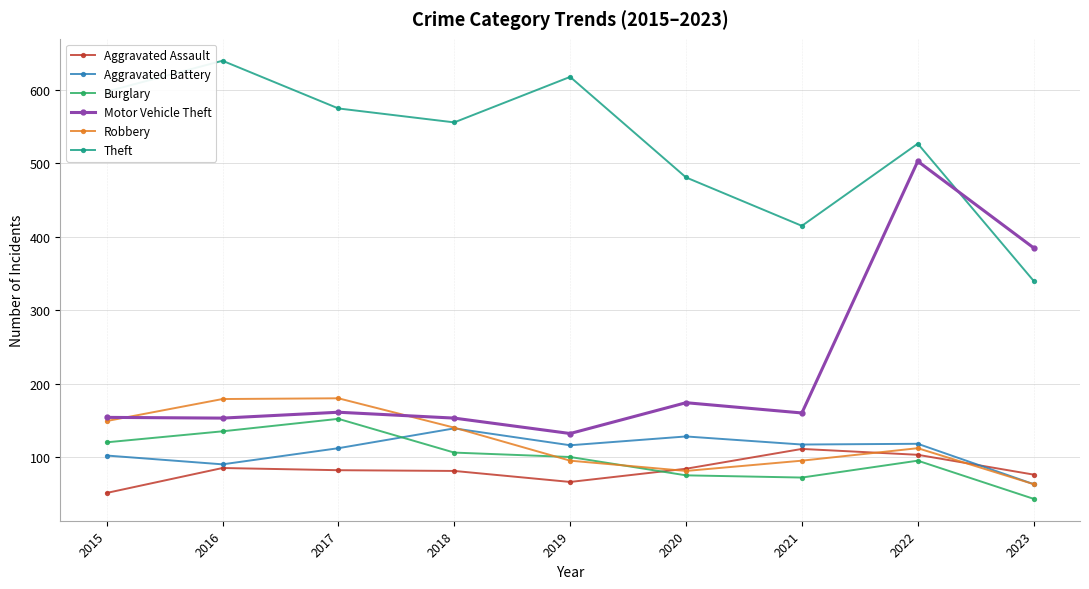

At which category does the chart reach its minimum across all series?

2023